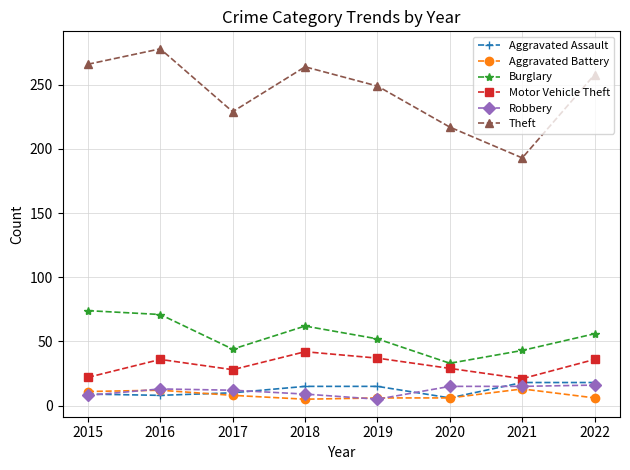

Which series has the largest range (max minus min)?

Theft